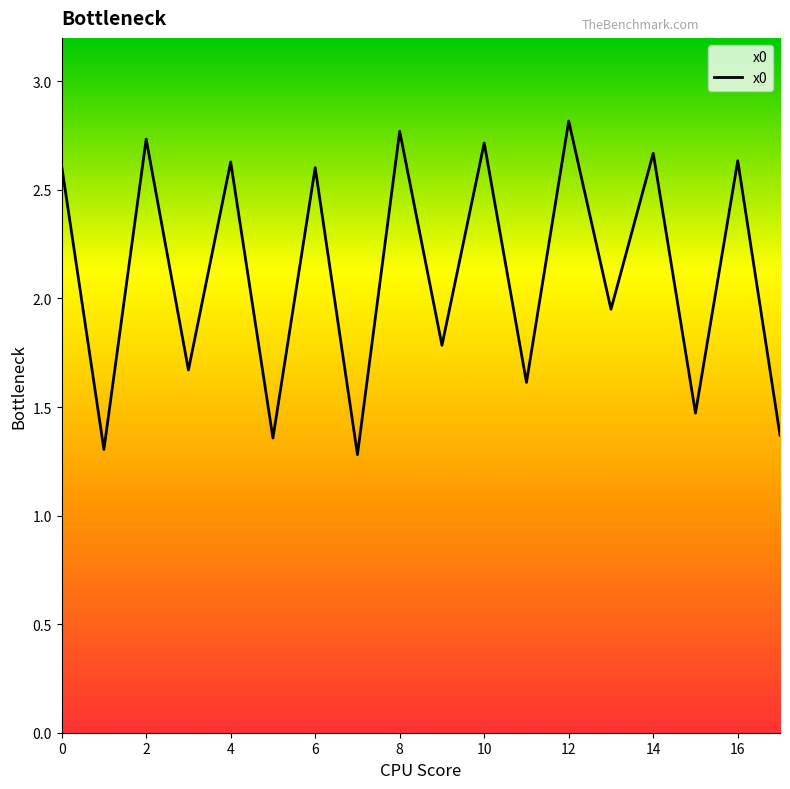

What is the maximum value shown in the chart?

2.8